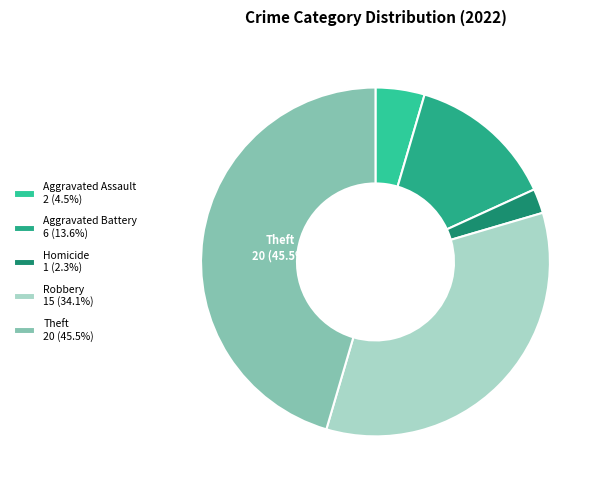

Does any single category account for the majority?

No